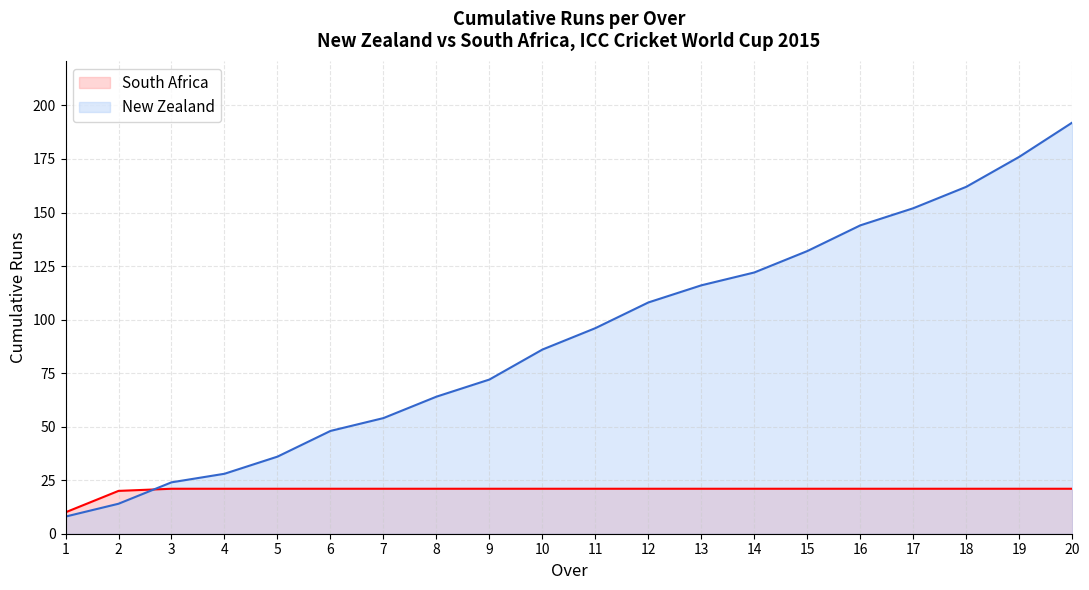

Rank the series at 20 from highest to lowest value.

New Zealand, South Africa